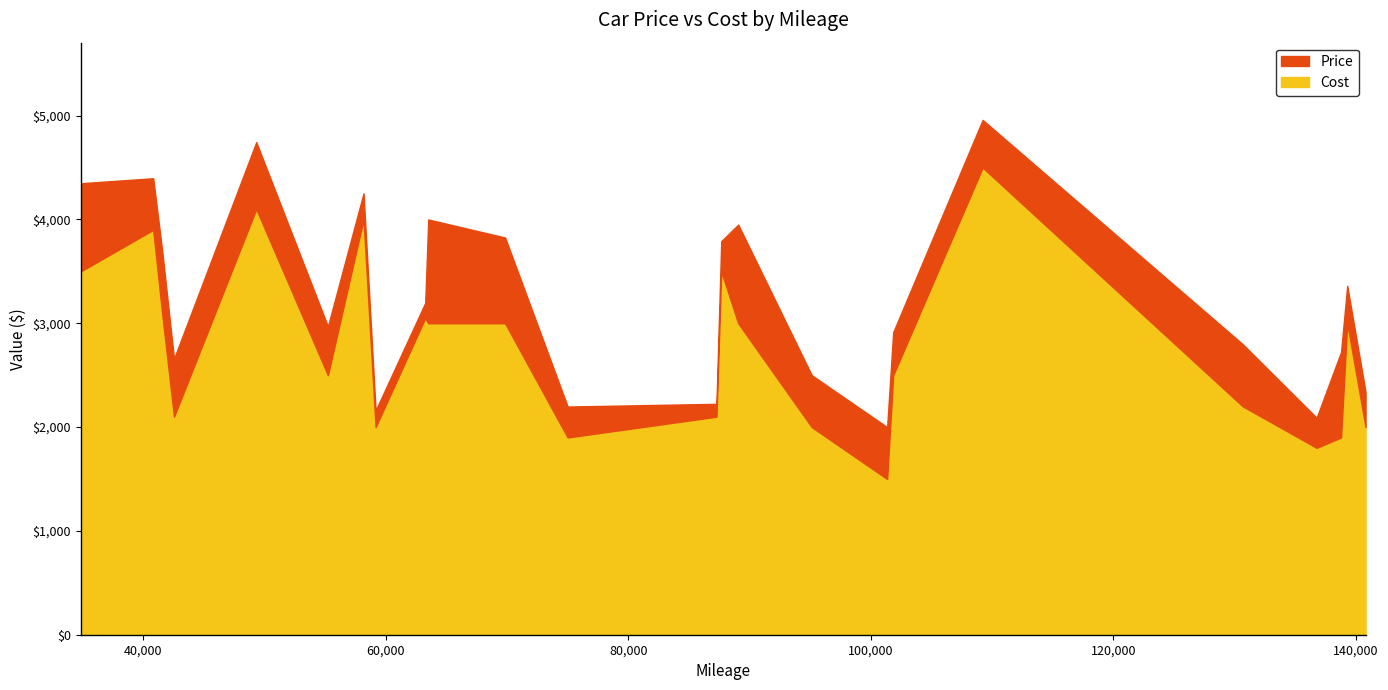

At 101856, list the series in order from smallest to largest.

Cost, Price